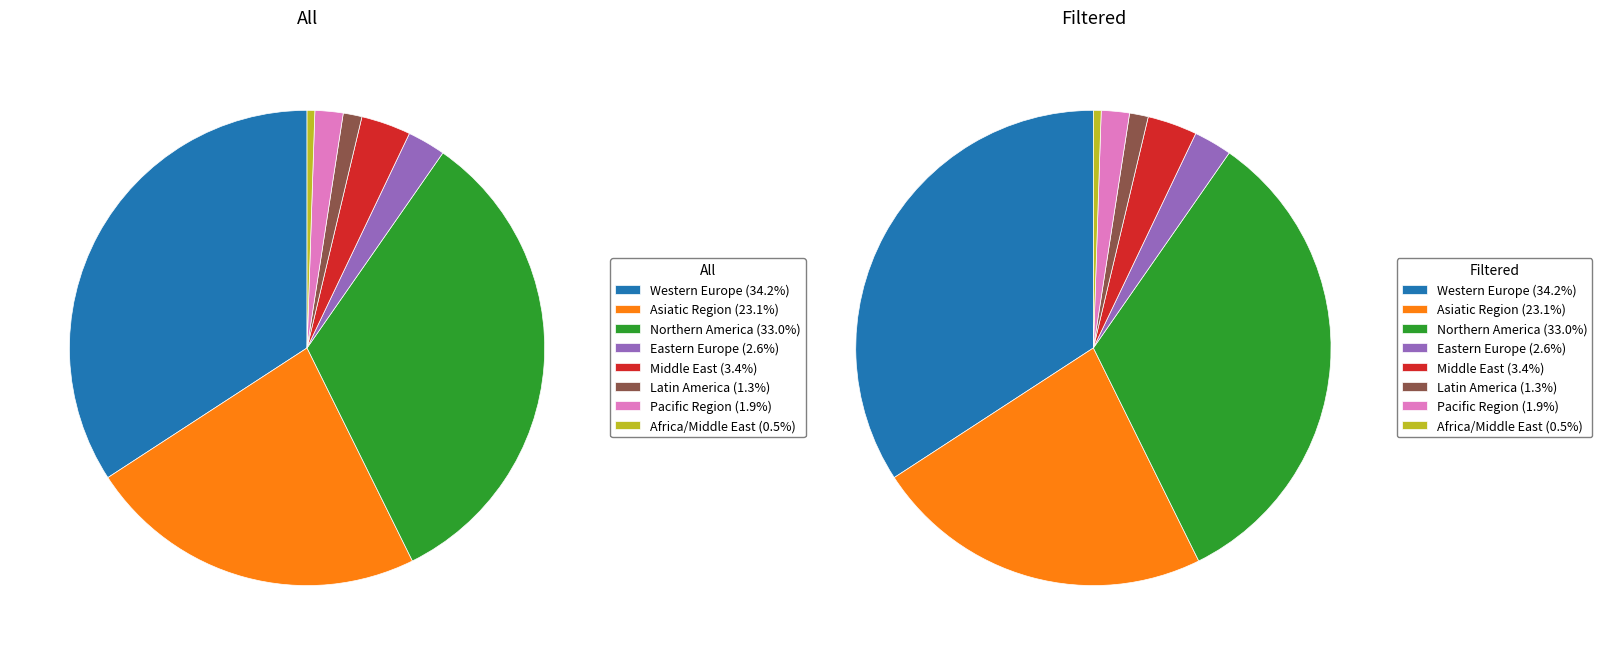

How many segments does this pie chart have?

8